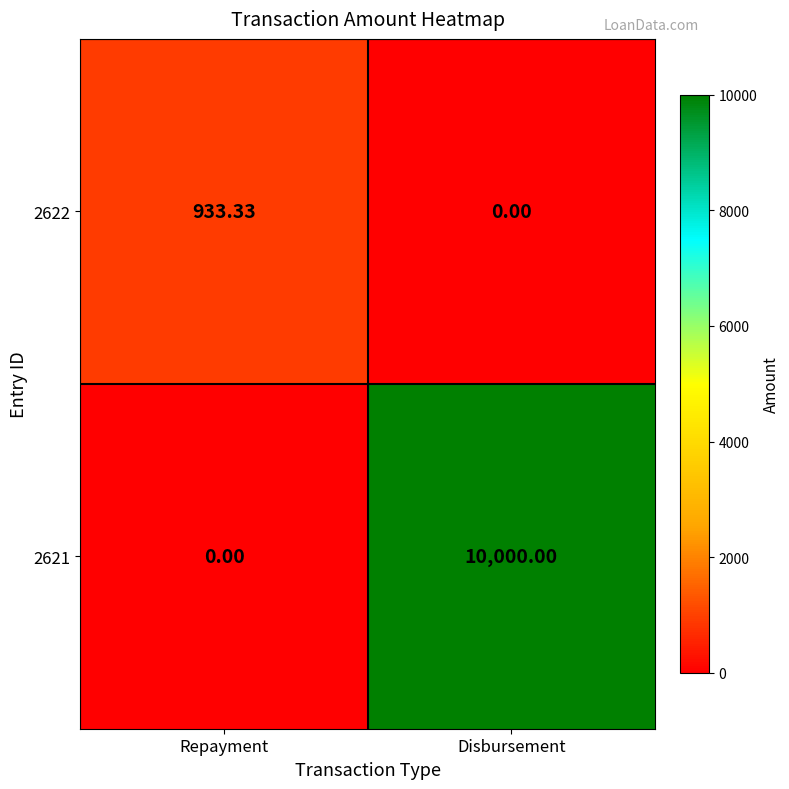

At which category is the sum across all series the highest?

Disbursement